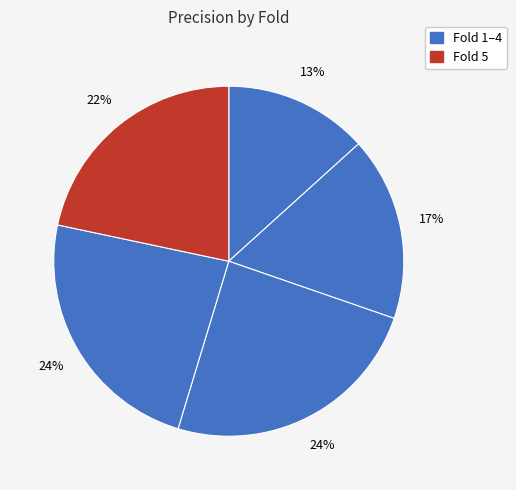

How many segments does this pie chart have?

5